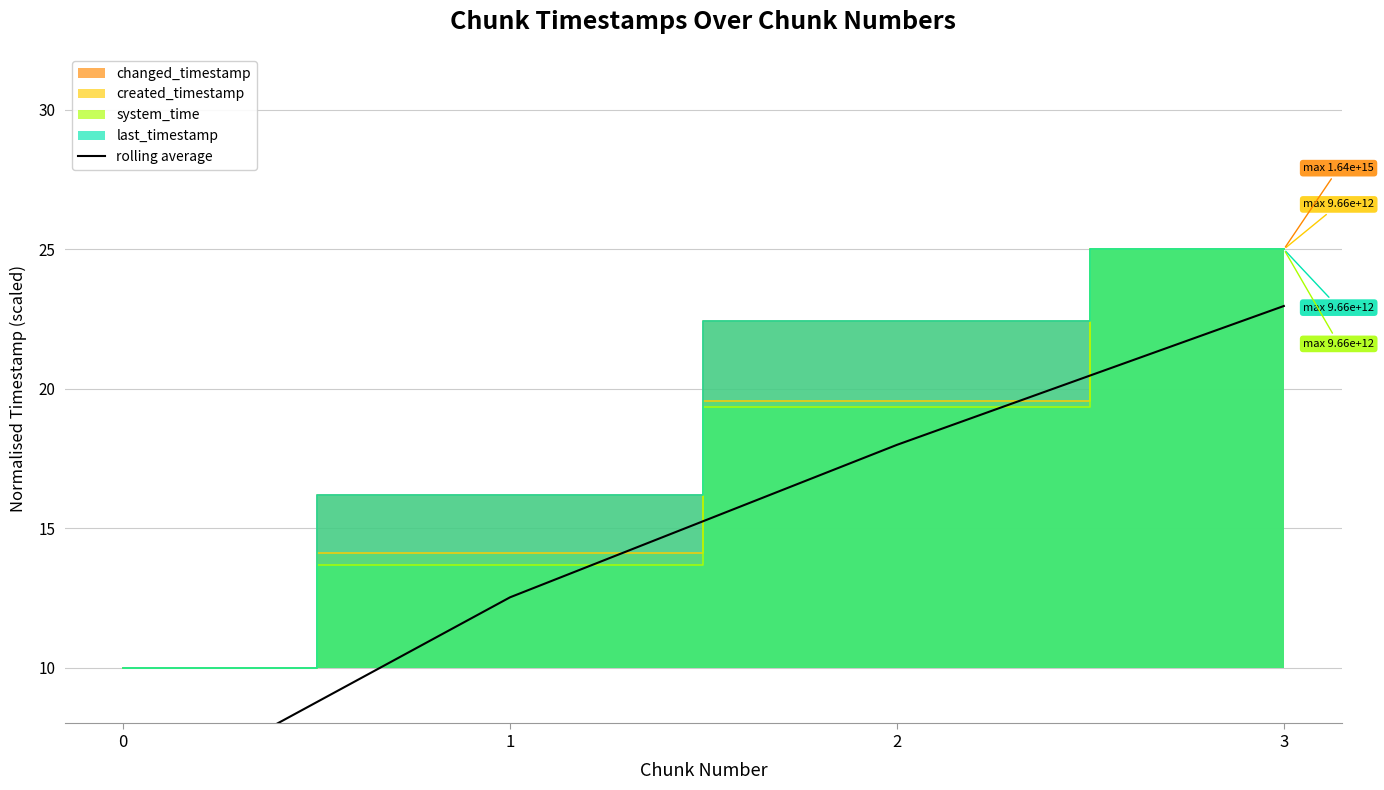

True or false: there are more than 1 points higher than both neighbors.

False